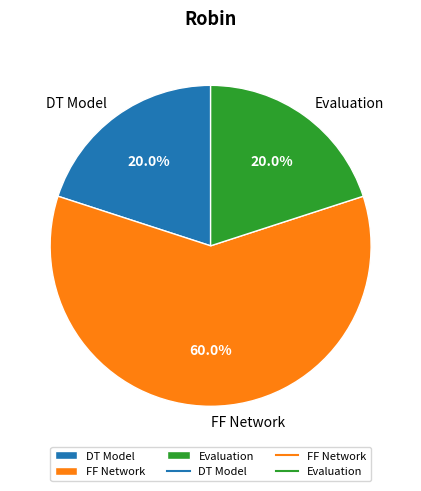

Which has a higher value, Evaluation or FF Network?

FF Network